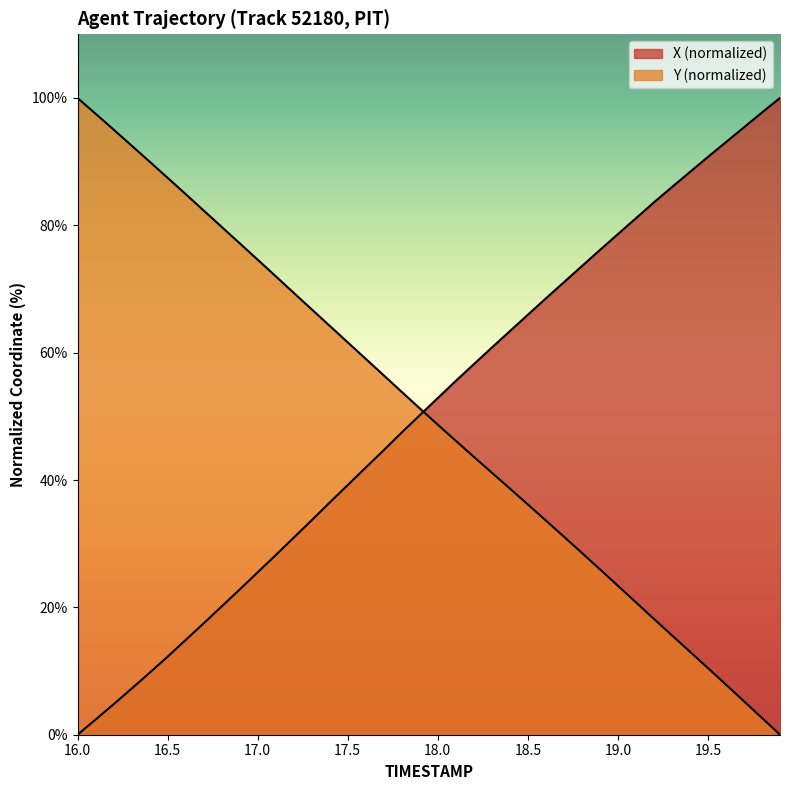

What are all the series names shown in the legend?

X, Y